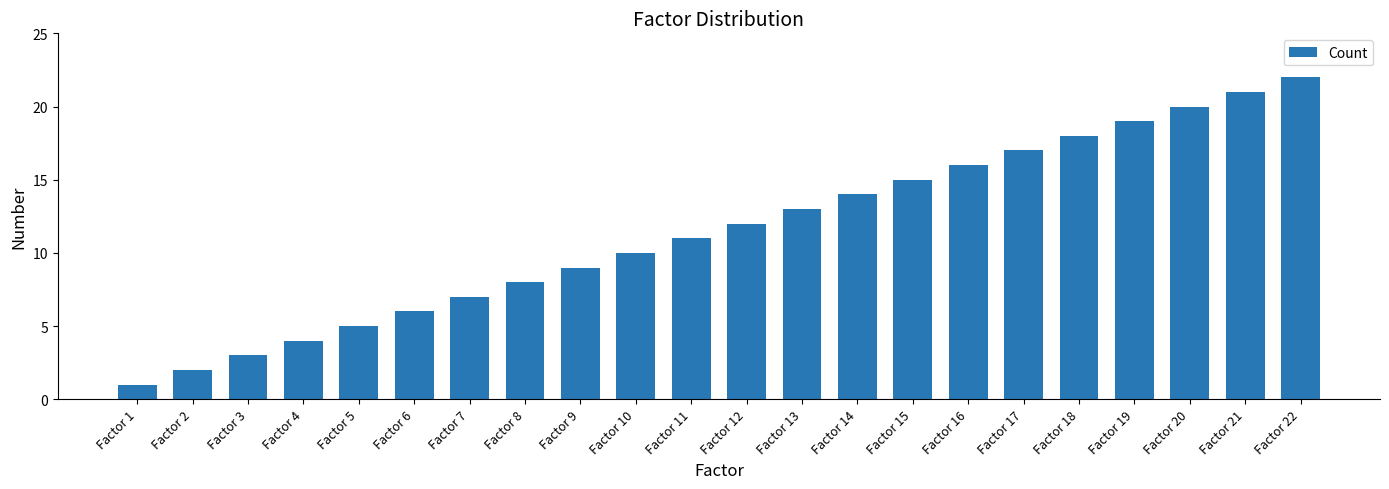

What is the value of the 9th bar from the left?

9